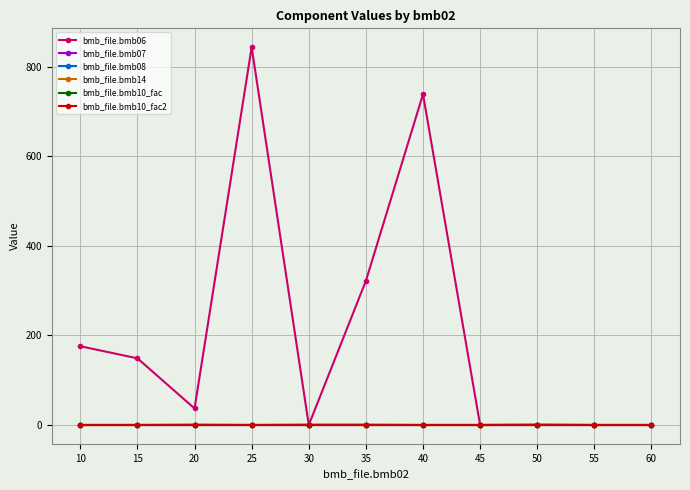

True or false: bmb_file.bmb10_fac2 and bmb_file.bmb07 cross at least once.

False